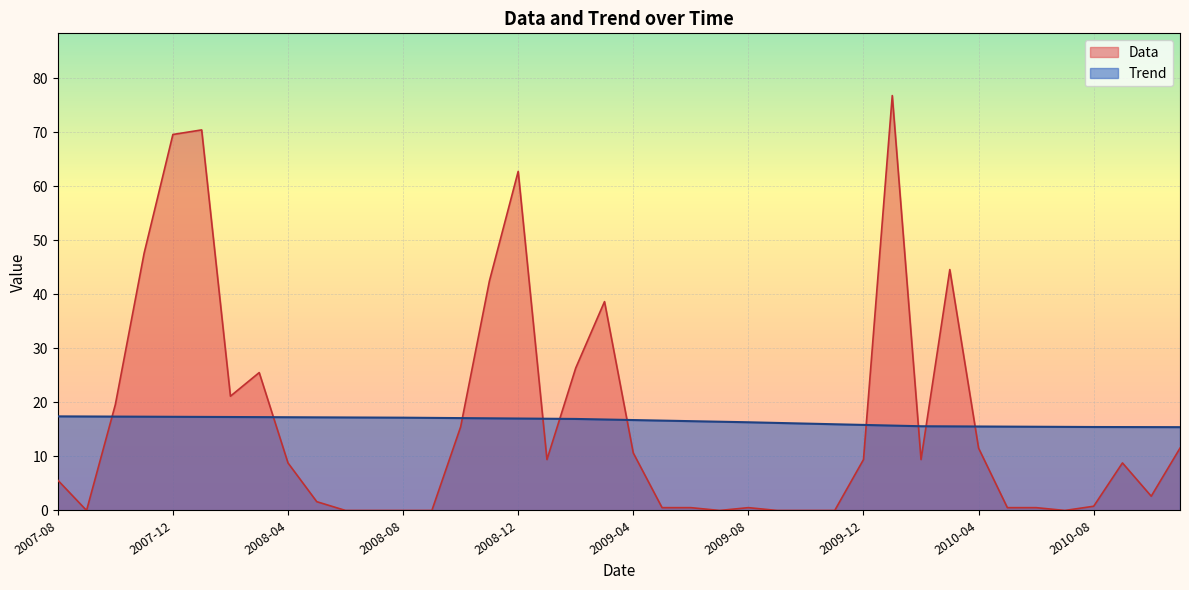

What is the label of the 31st point from the right?

2008-05